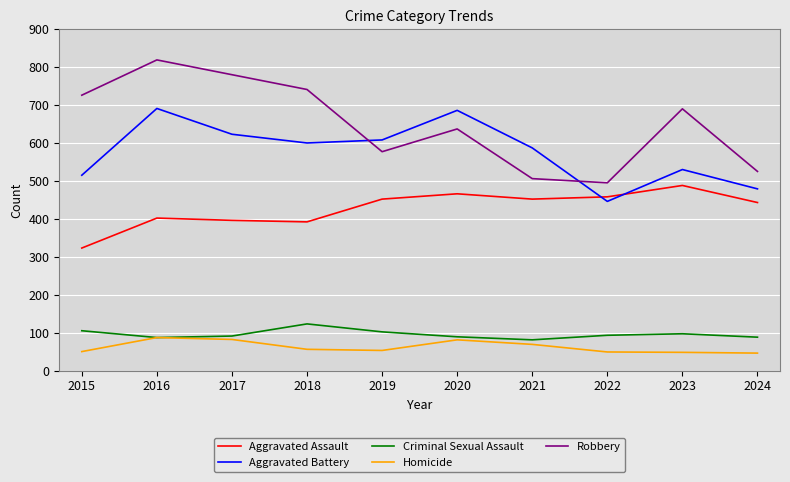

How many lines are shown in the chart?

5